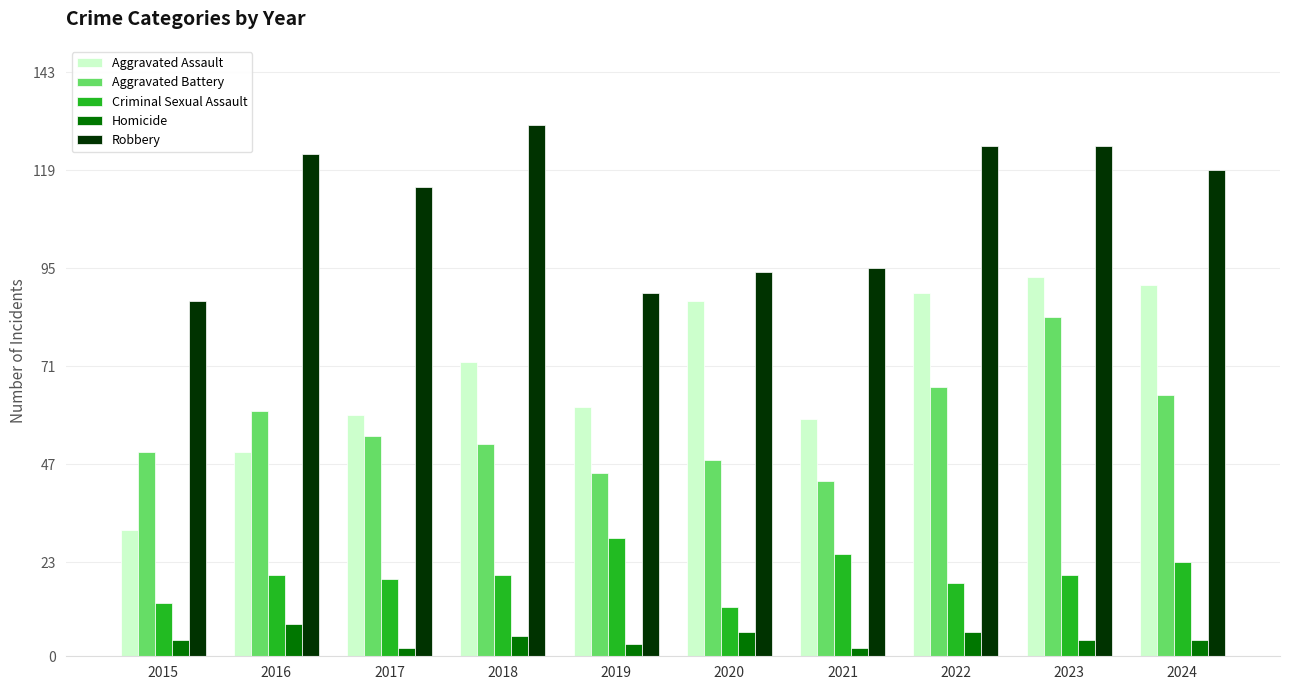

Reading left to right, extract all data points from this chart.

Aggravated Assault: 31	50	59	72	61	87	58	89	93	91
Aggravated Battery: 50	60	54	52	45	48	43	66	83	64
Criminal Sexual Assault: 13	20	19	20	29	12	25	18	20	23
Homicide: 4	8	2	5	3	6	2	6	4	4
Robbery: 87	123	115	130	89	94	95	125	125	119